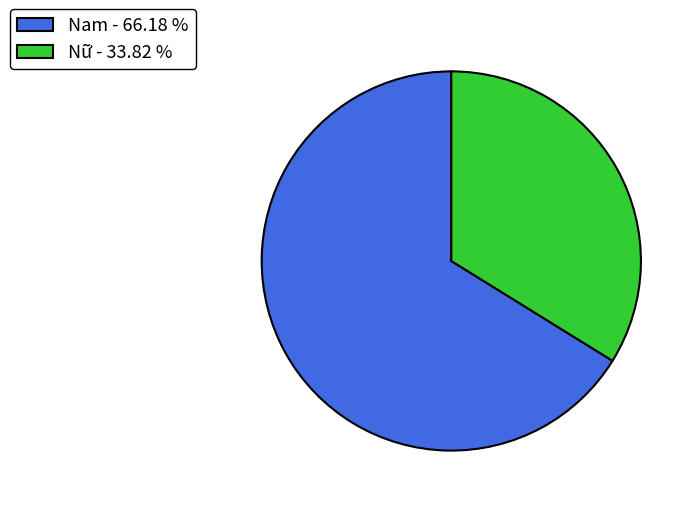

Is it true that Nam is 76% of the pie?

False